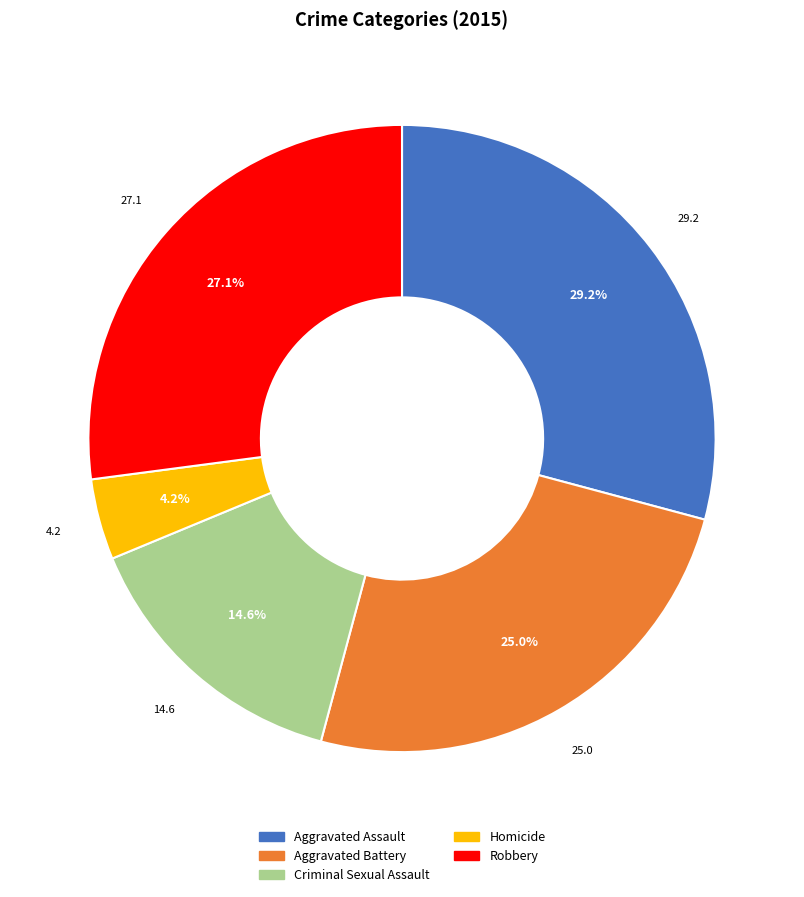

To the nearest percent, what percentage of the pie is Aggravated Assault?

29%